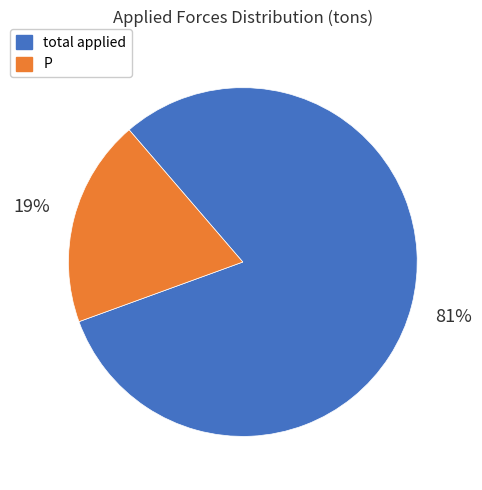

Combined, do total applied and P account for over 50%?

Yes